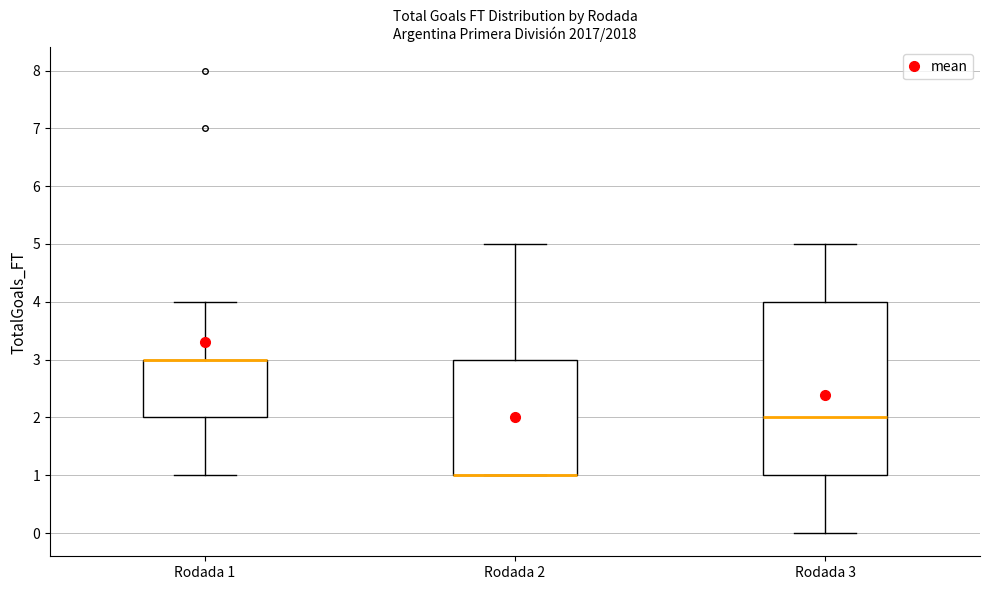

Reading left to right, read every box against the y-axis: the position of its median line, the range the box covers, and the ends of its whiskers. The values are not printed on the chart, so give them approximately, as read against the axis.

Rodada 1: median 3 (drawn on the box's upper edge), box 2 to 3, whiskers 1 to 4
Rodada 2: median 1 (drawn on the box's lower edge), box 1 to 3, whiskers 1 to 5
Rodada 3: median 2, box 1 to 4, whiskers 0 to 5